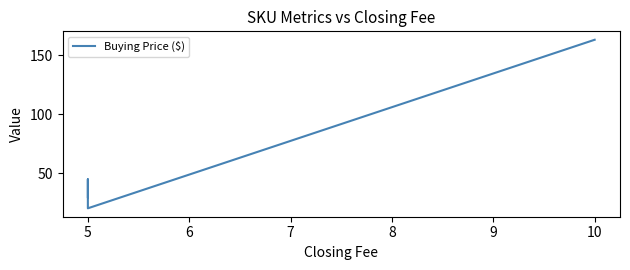

What is the sum of the values at 5 and 10?

183.5